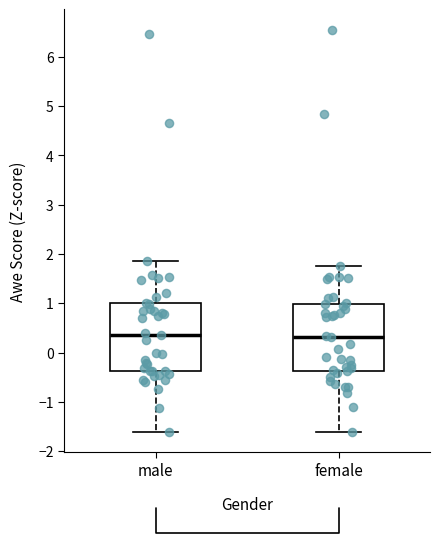

Reading left to right, transcribe this box plot: for each box, give where its median line is, the range the box spans, and where its two whiskers end, as read against the y-axis. The values are not printed on the chart, so give them approximately, as read against the axis.

male: median 0.3, box -0.4 to 1.0, whiskers -1.6 to 1.9
female: median 0.3, box -0.4 to 1.0, whiskers -1.6 to 1.8